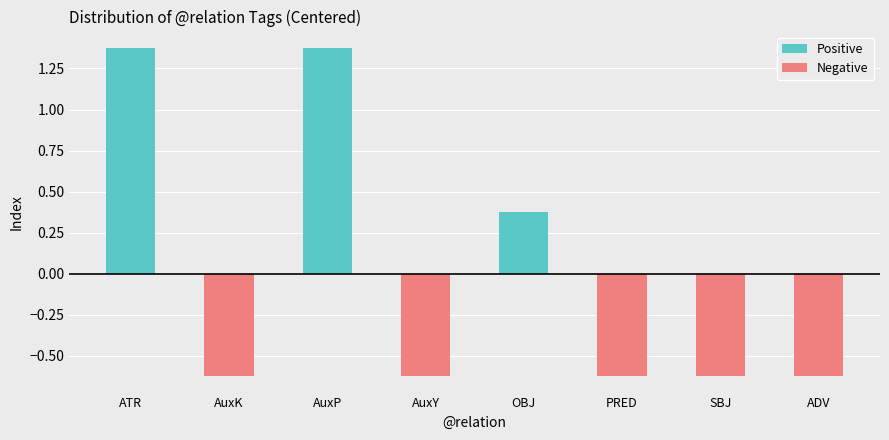

Is it true that Positive equals 1.9 at AuxP?

False